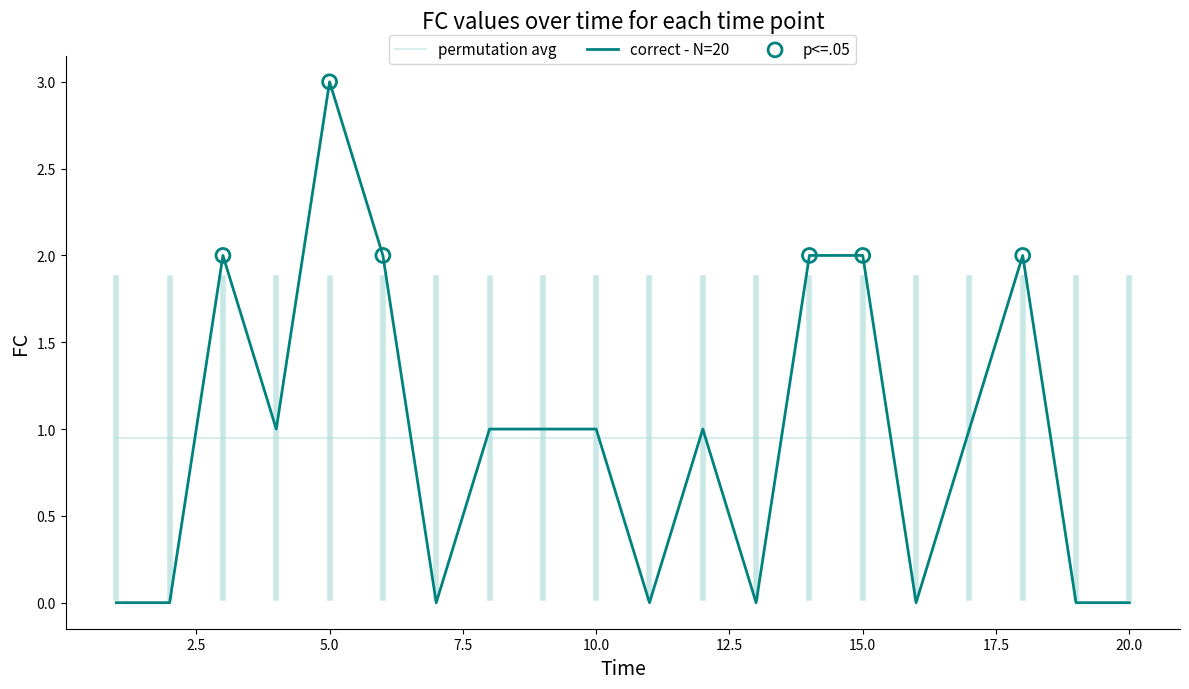

Which series has the widest spread of values?

correct - N=20